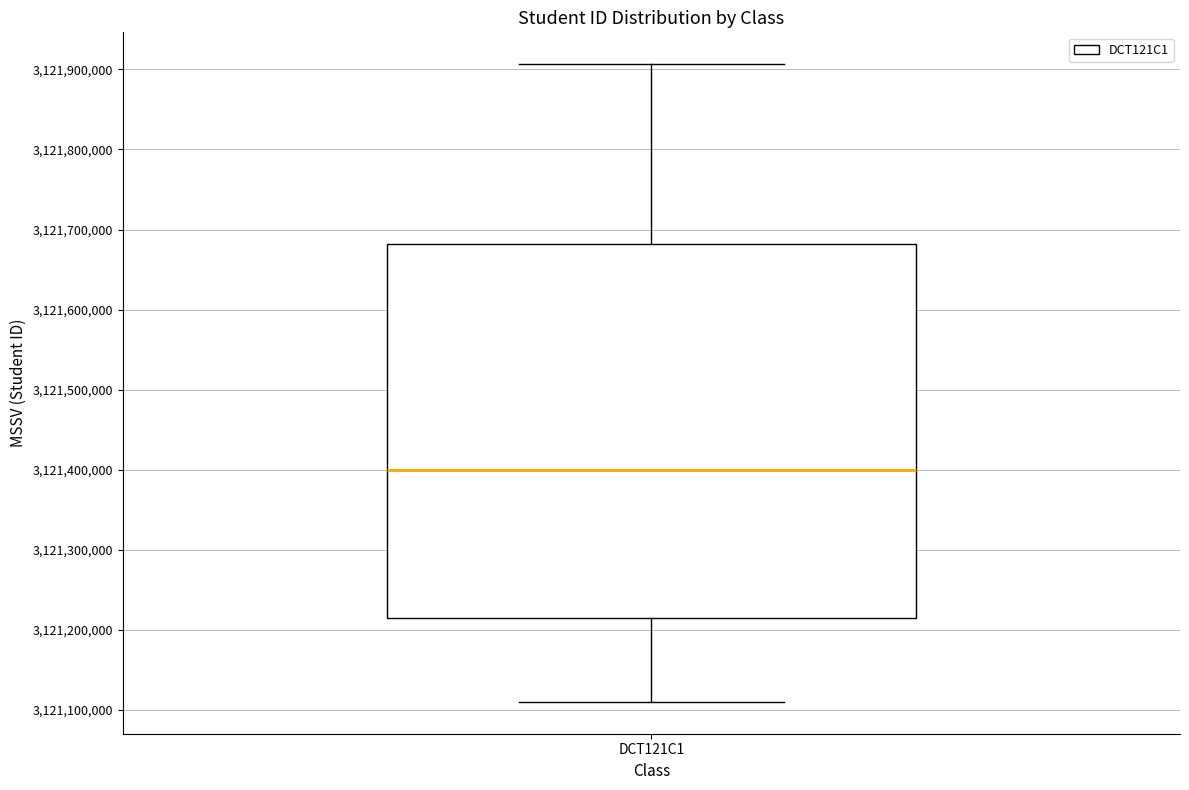

Where is the lower edge of the box for DCT121C1 on the y-axis? The values are not printed on the chart, so give them approximately, as read against the axis.

3121220000